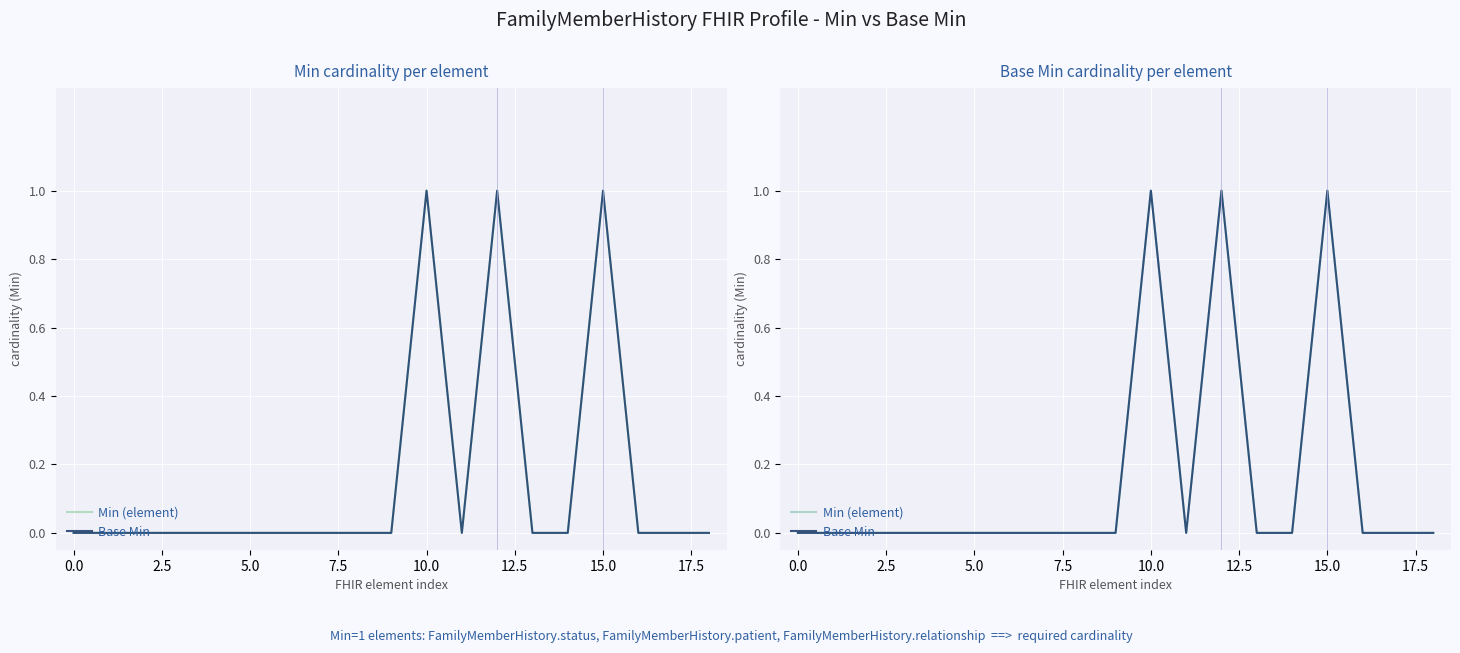

Count the Base Min values in the range 0 to 1.

19